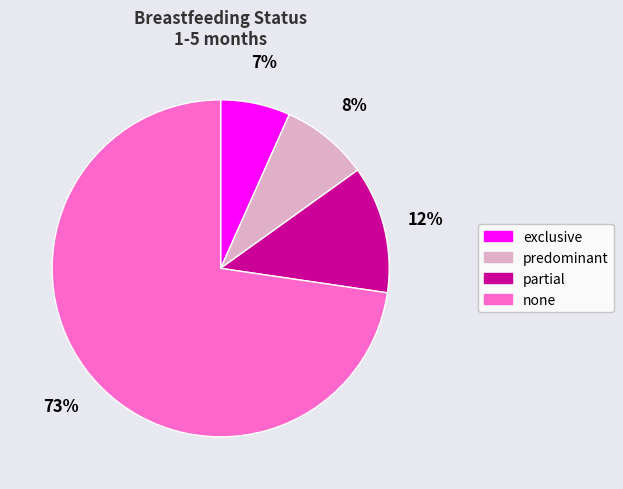

Does predominant account for over 50% of the chart?

No